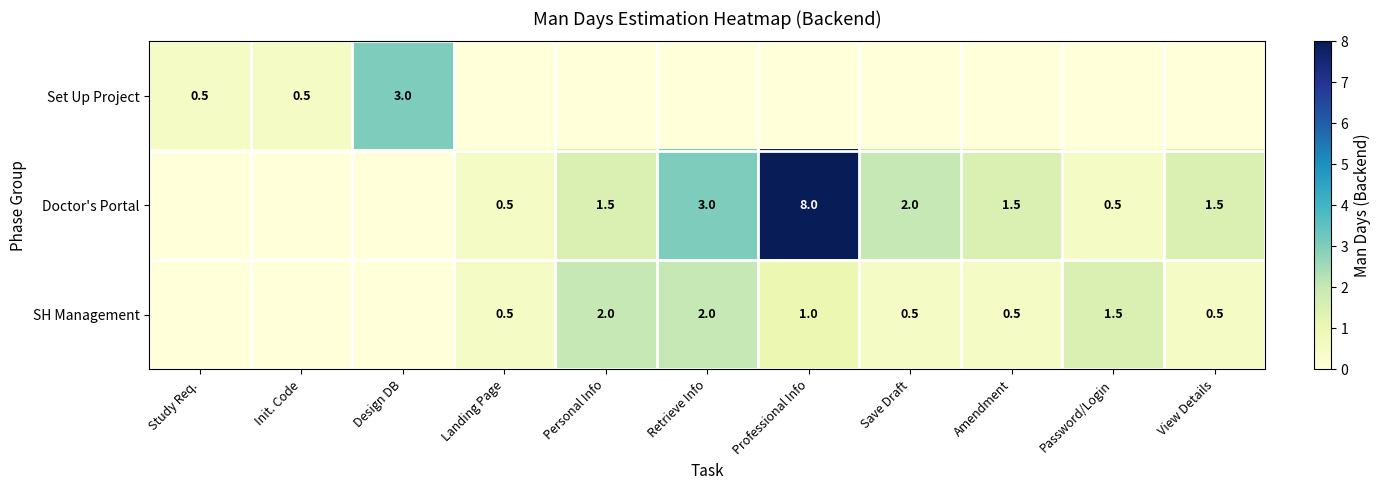

What is the sum of the Doctor's Portal values at View Details and Landing Page?

2.0